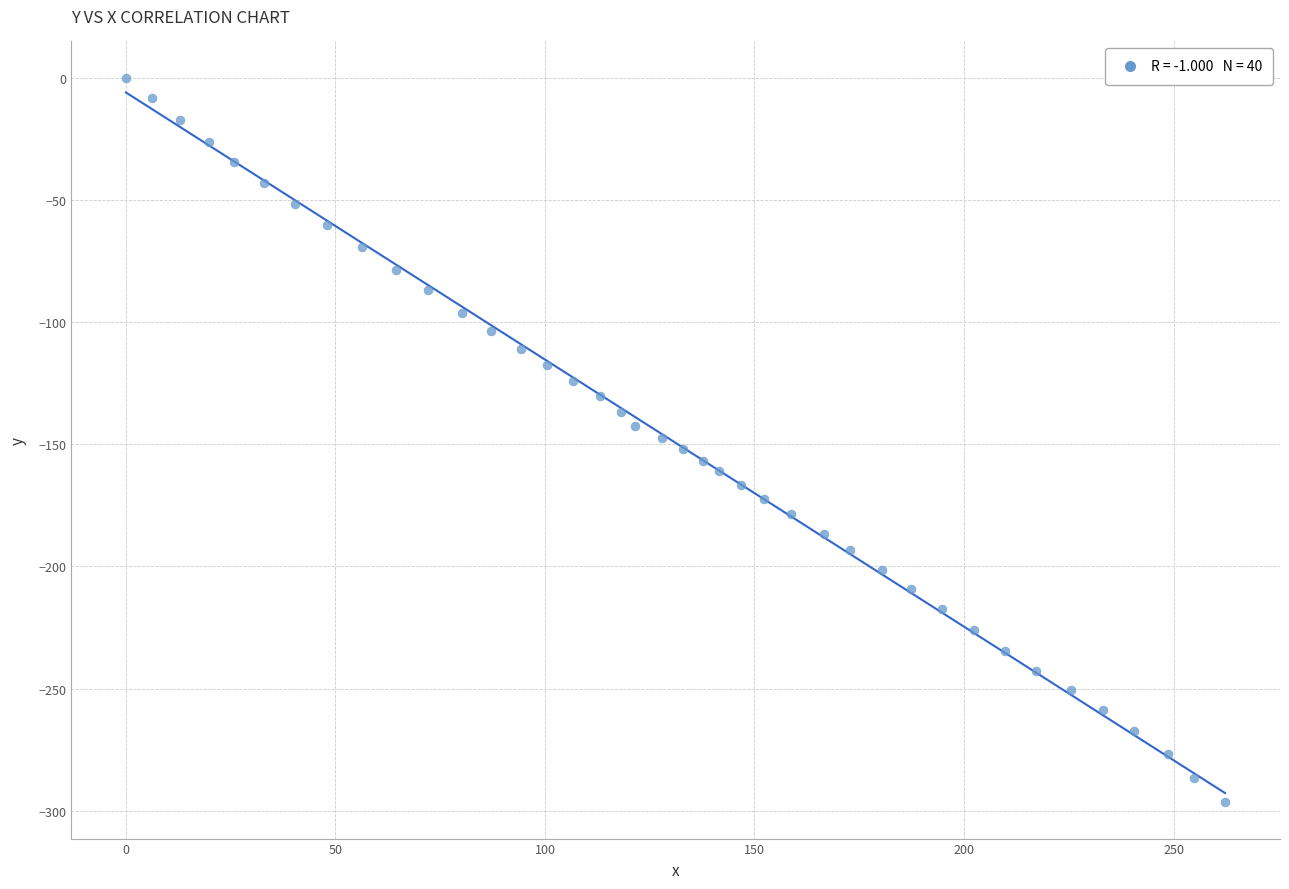

What is the range of X values (max minus min)?

262.3